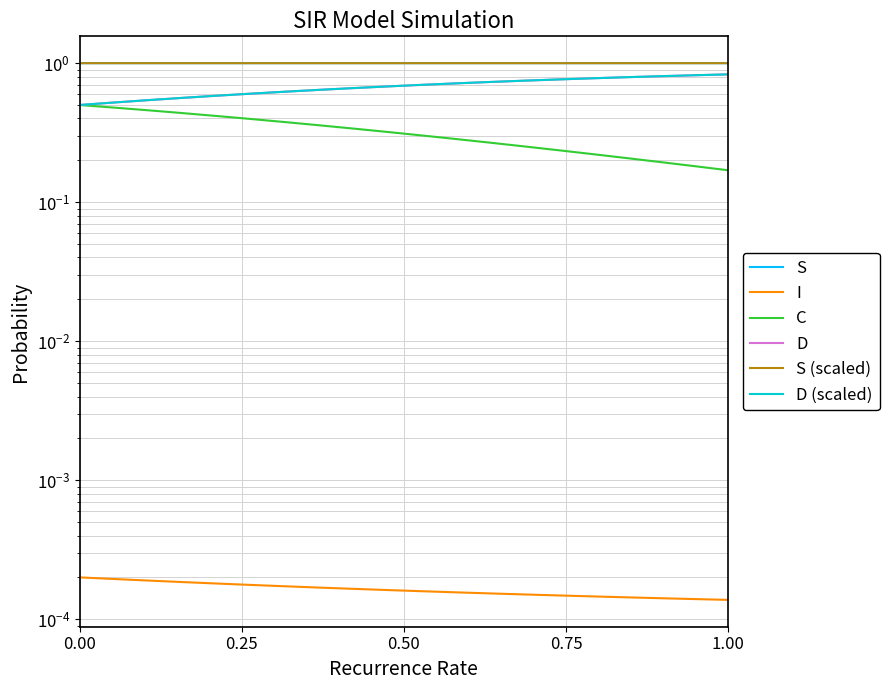

True or false: D has more than 2 points higher than both neighbors.

False